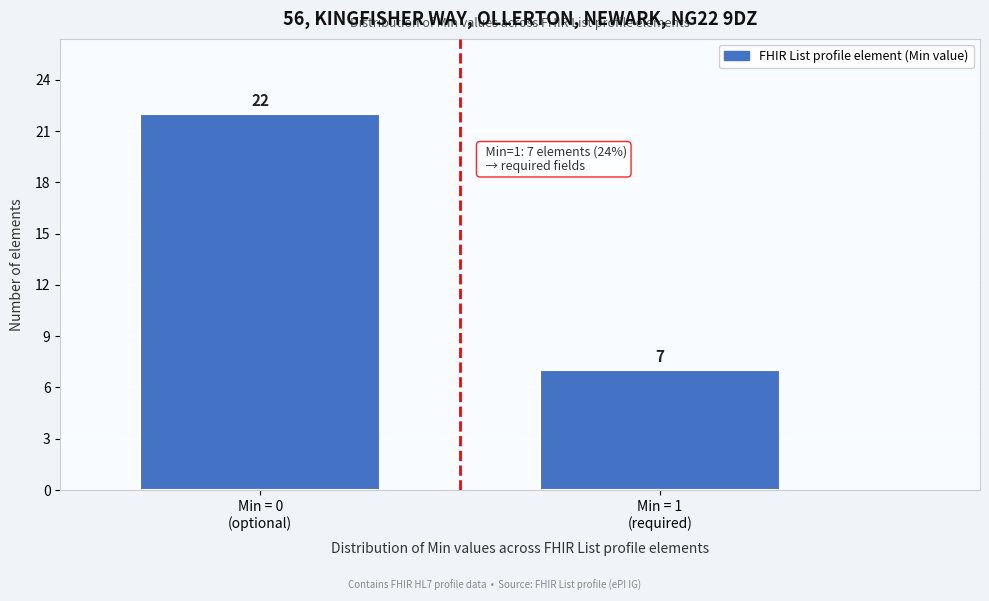

Reading left to right, list all the values displayed in this chart.

22	7